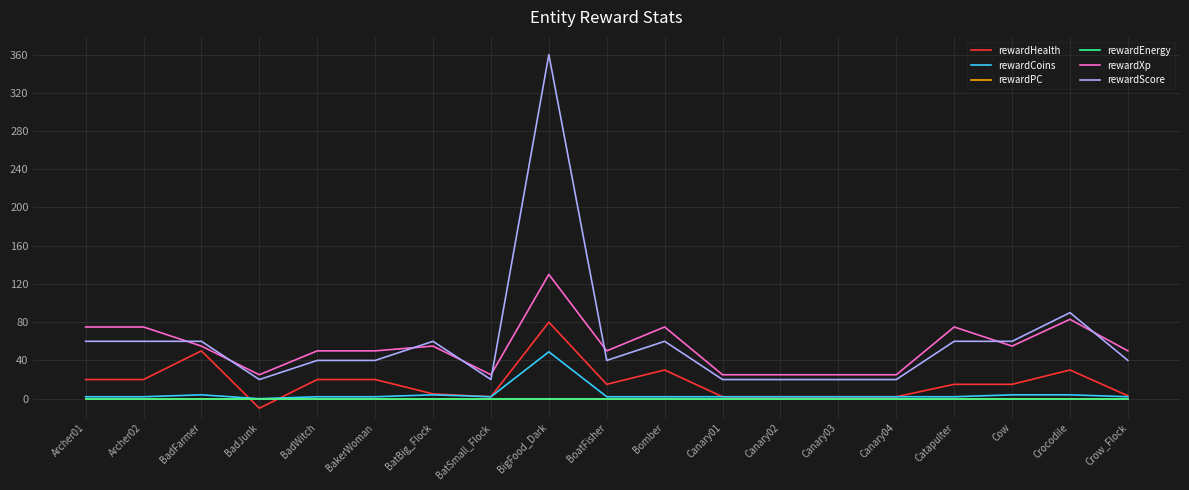

Is this an area chart (filled region under the line)?

No